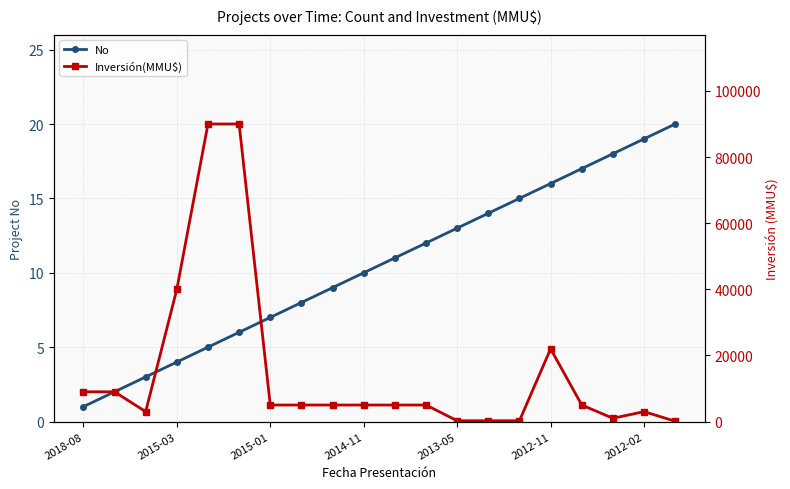

True or false: Inversión(MMU$) and No intersect in this chart.

False